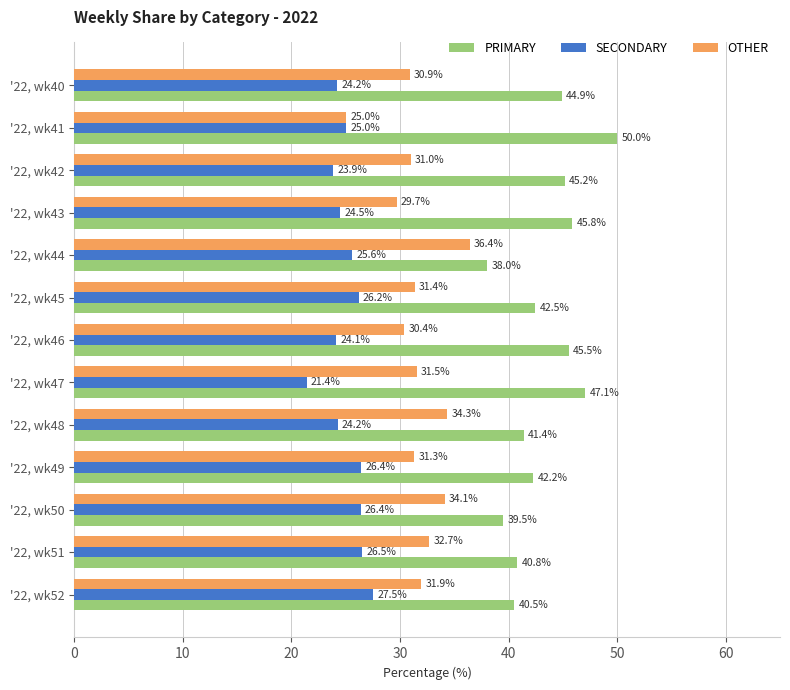

The value of PRIMARY at '22, wk45 is 42.5. True or false?

True